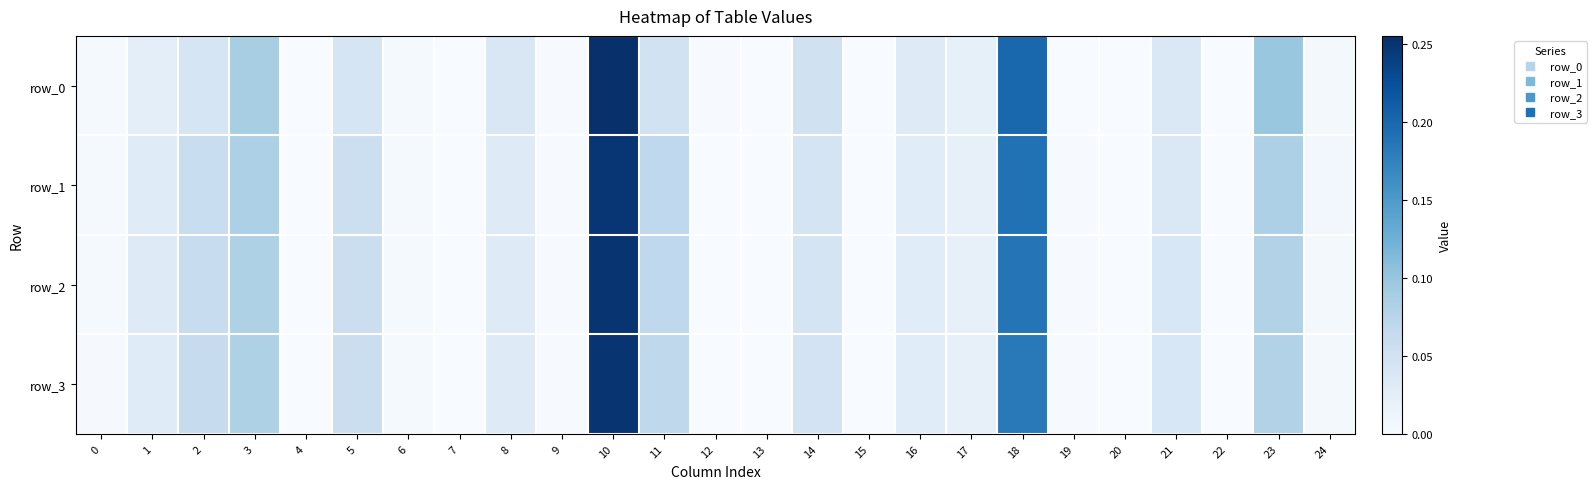

Which series has the largest total across all categories?

row_0